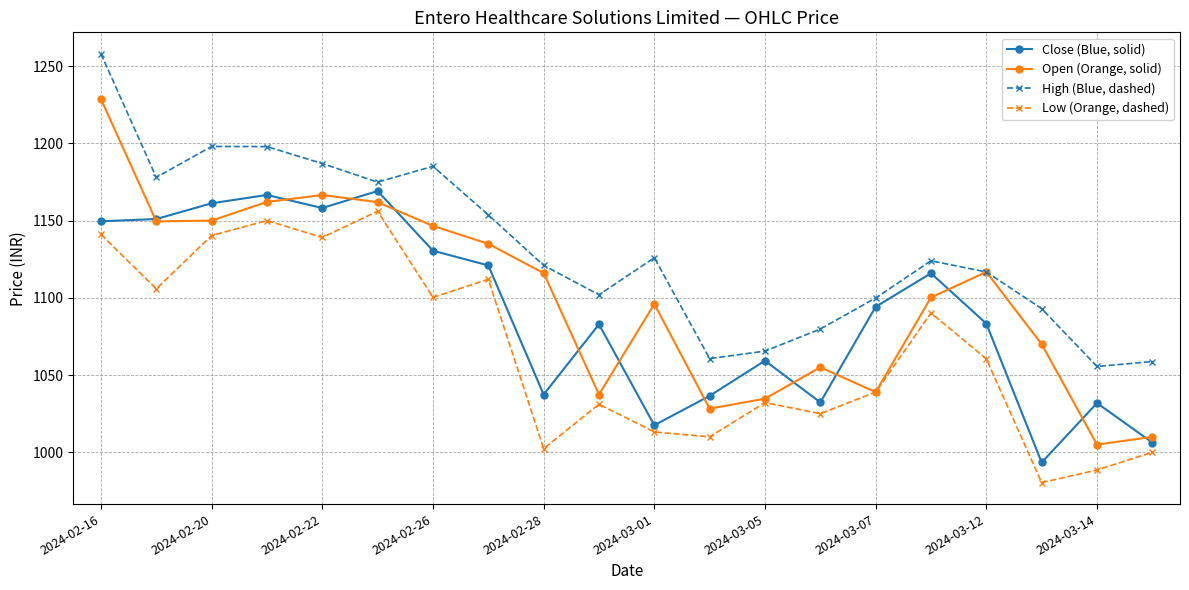

Which series has the largest total across all categories?

High (Blue, dashed)